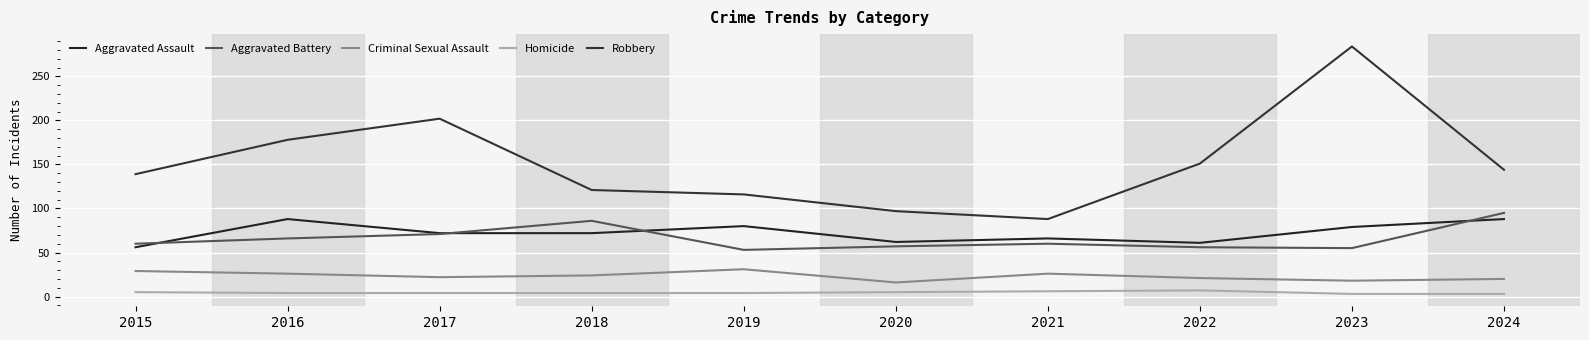

Does the chart have visible grid lines?

Yes